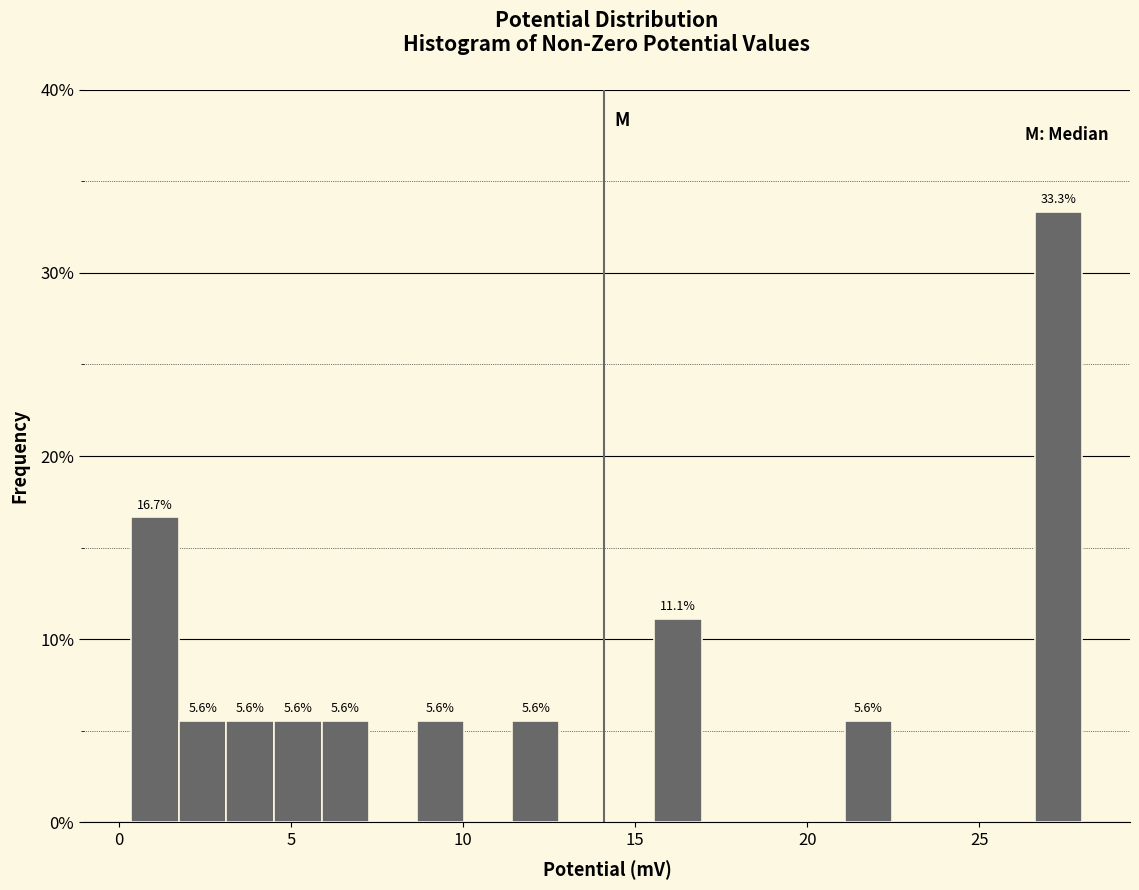

Read against the x-axis, roughly where is the centre of the tallest bar?

27.5